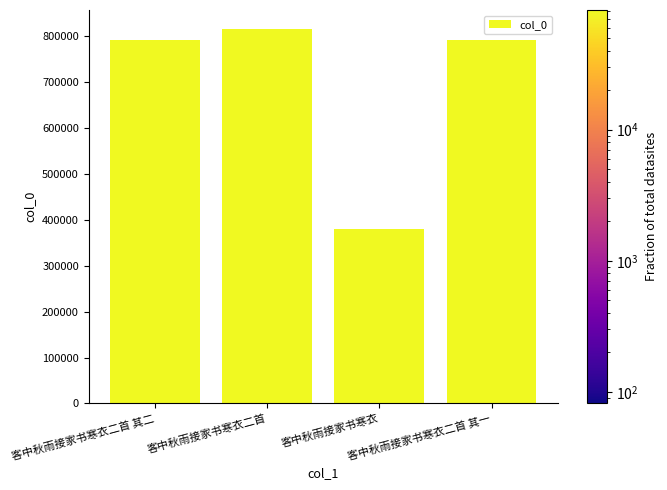

What is the label of the 3rd bar from the right?

客中秋雨接家书寒衣二首